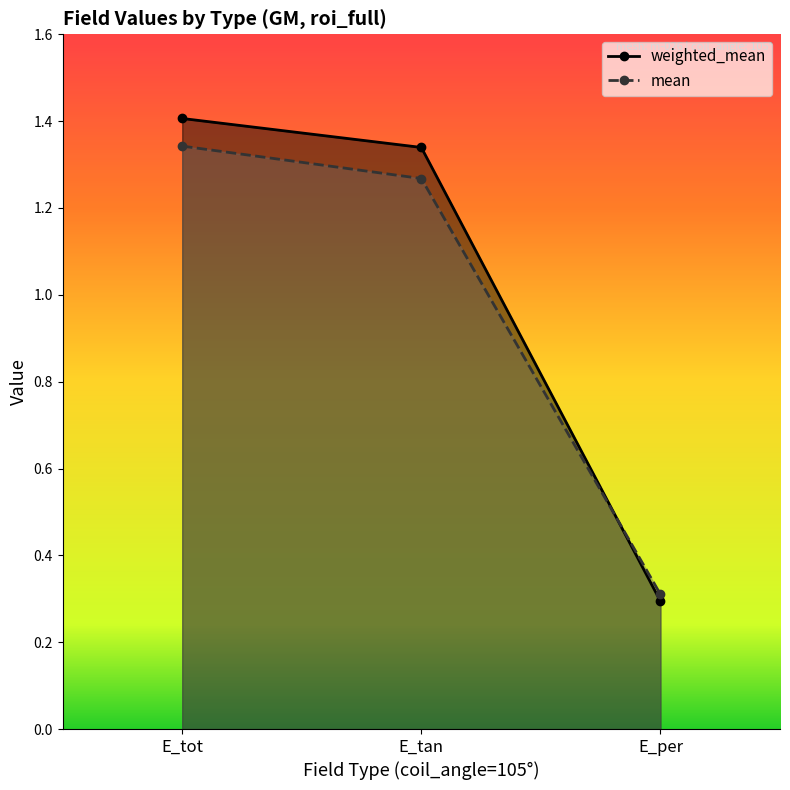

Reading right to left, transcribe all the data shown in this chart.

weighted_mean: 0.3	1.3	1.4
mean: 0.3	1.3	1.3